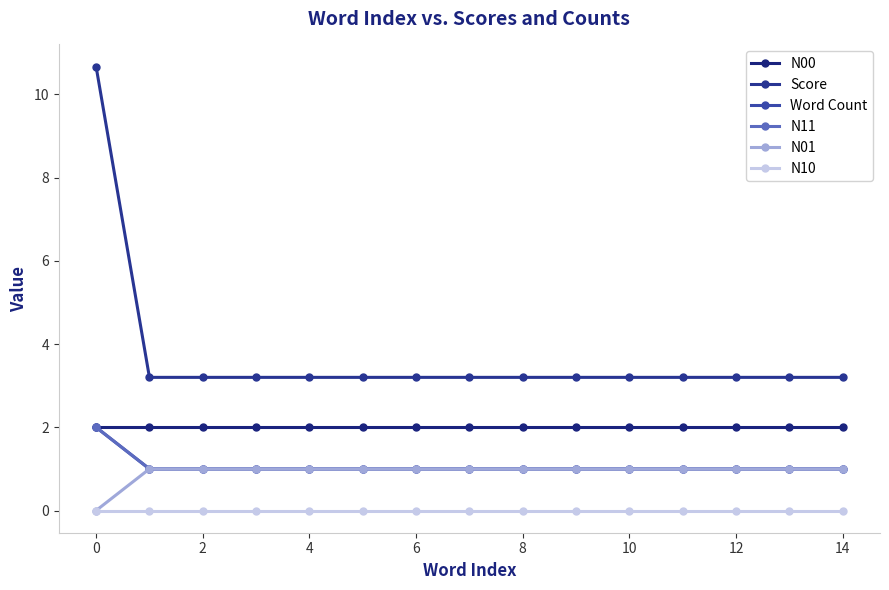

What is the average value of the N00 series?

2.0